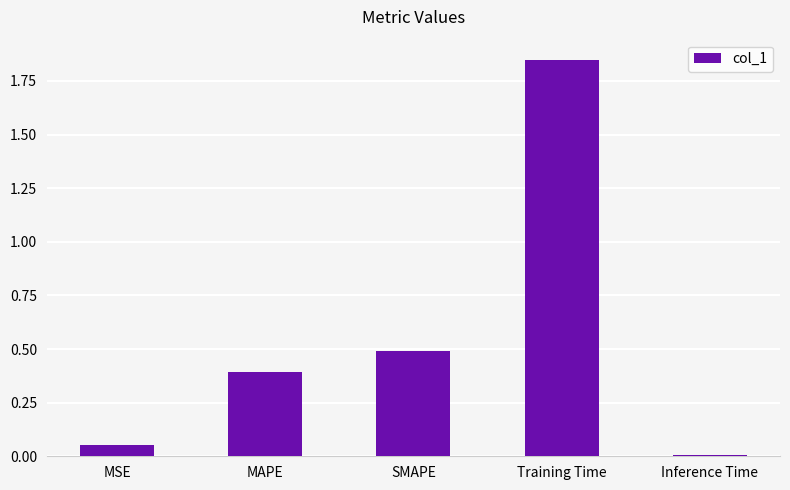

What is the label of the 2nd bar from the right?

Training Time